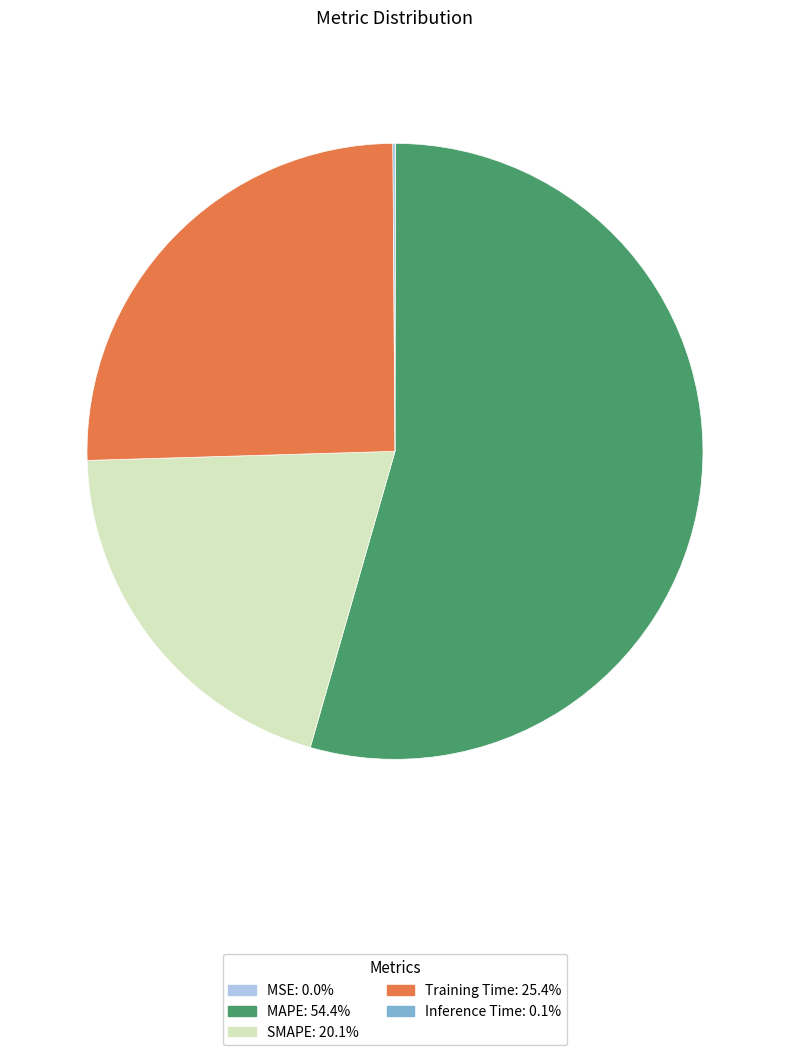

Which category accounts for the majority?

MAPE